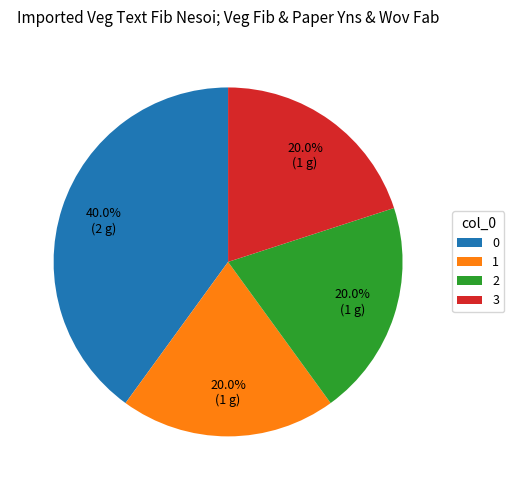

Is 3 the majority of the pie?

No